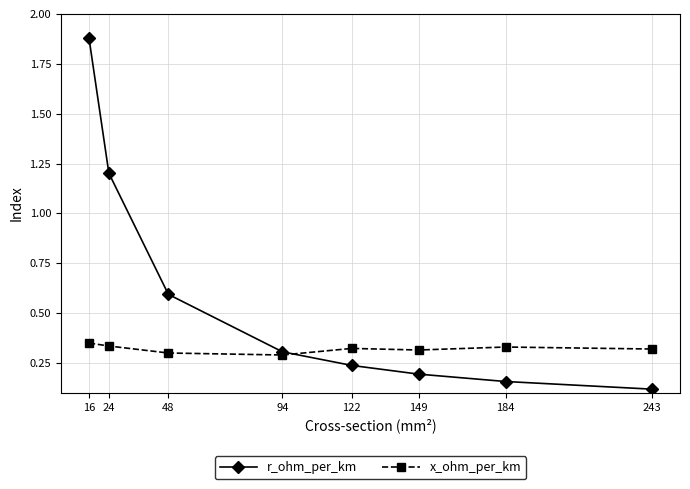

Rank the categories by r_ohm_per_km value from highest to lowest.

16, 24, 48, 94, 122, 149, 184, 243